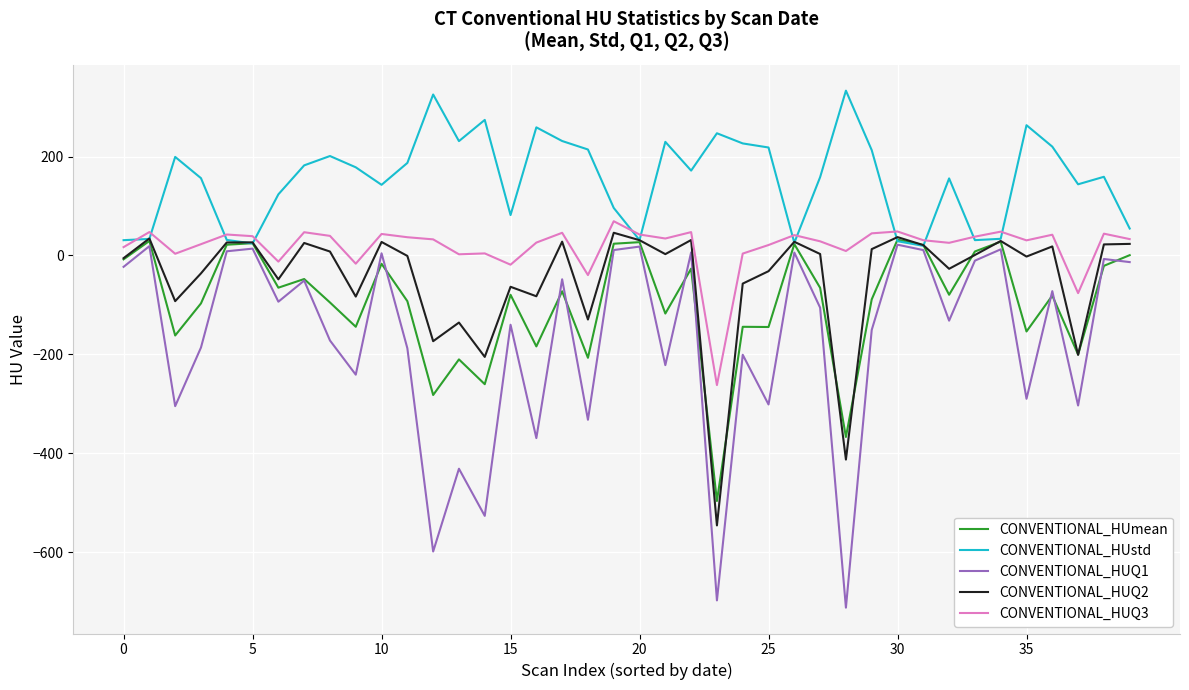

What is the maximum value for CONVENTIONAL_HUQ3?

69.2